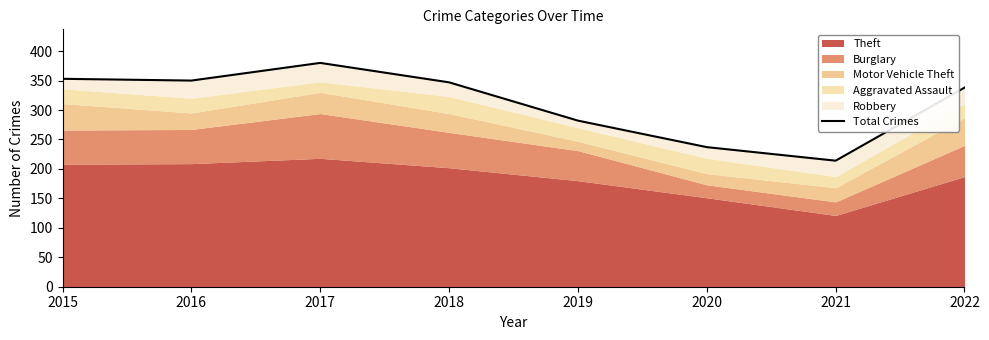

Rank the categories by value from highest to lowest.

2017, 2015, 2016, 2018, 2022, 2019, 2020, 2021